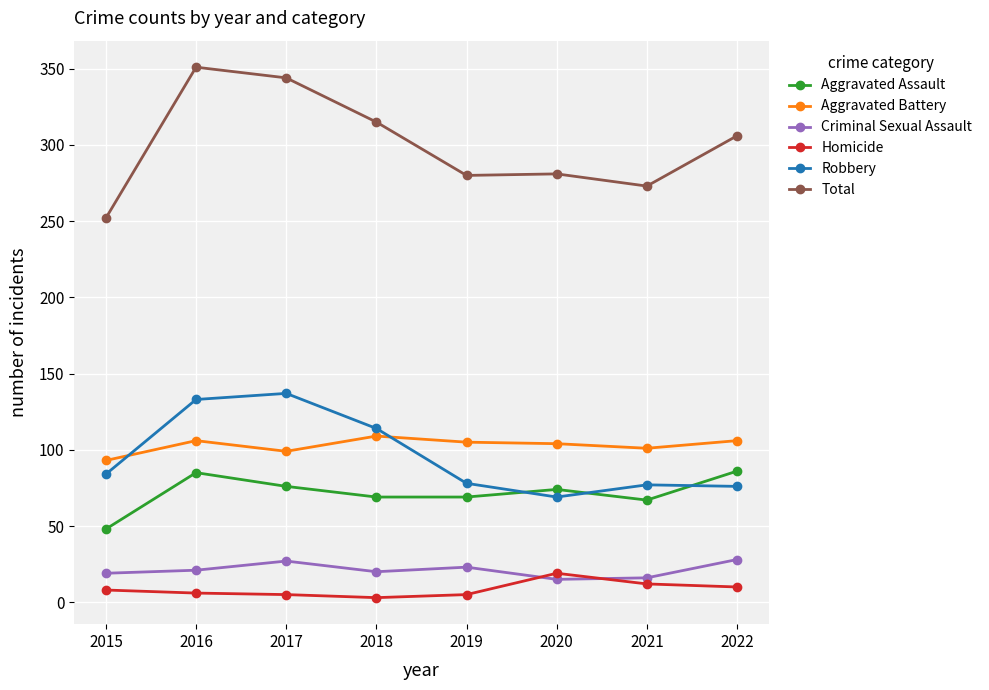

Which series changed the most between 2015 and 2016?

Total